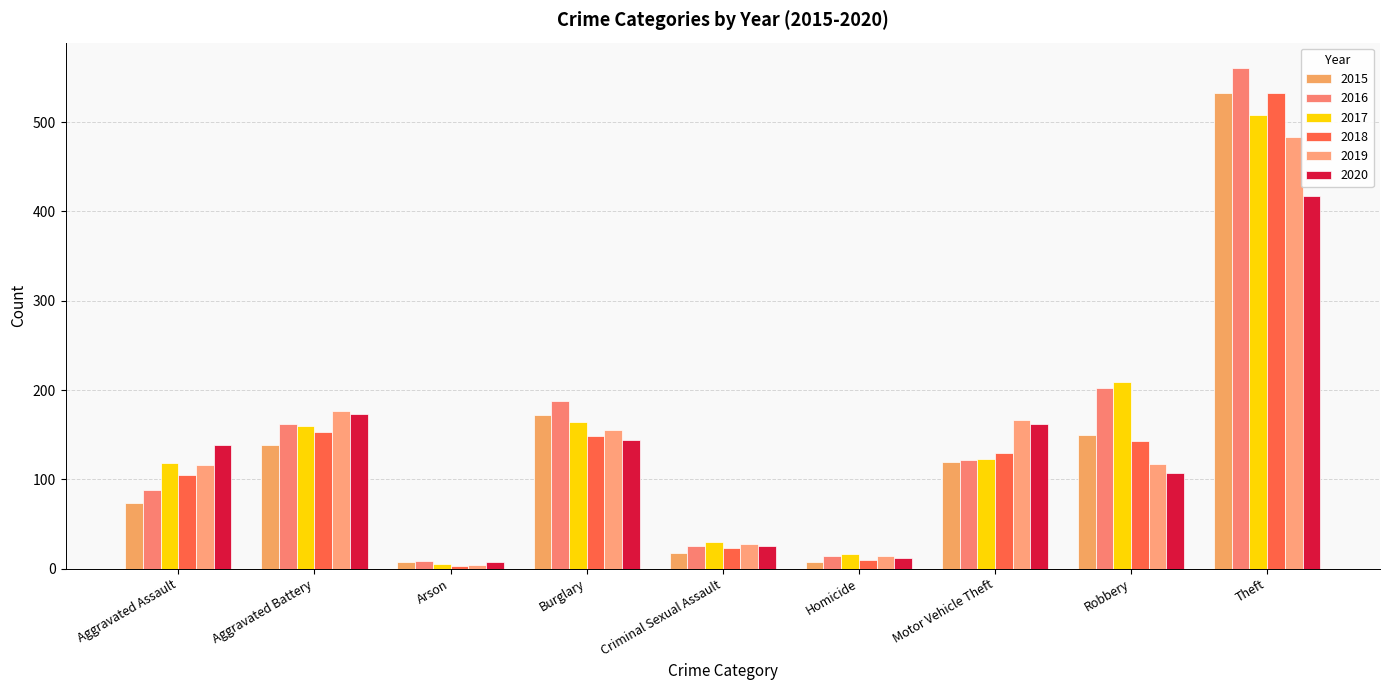

Reading left to right, transcribe all the data shown in this chart.

2015: 73	138	8	172	18	8	119	150	533
2016: 88	162	9	188	25	14	122	202	561
2017: 118	160	5	164	30	16	123	209	508
2018: 105	153	3	149	23	10	130	143	533
2019: 116	176	4	155	28	14	166	117	483
2020: 139	173	7	144	25	12	162	107	417